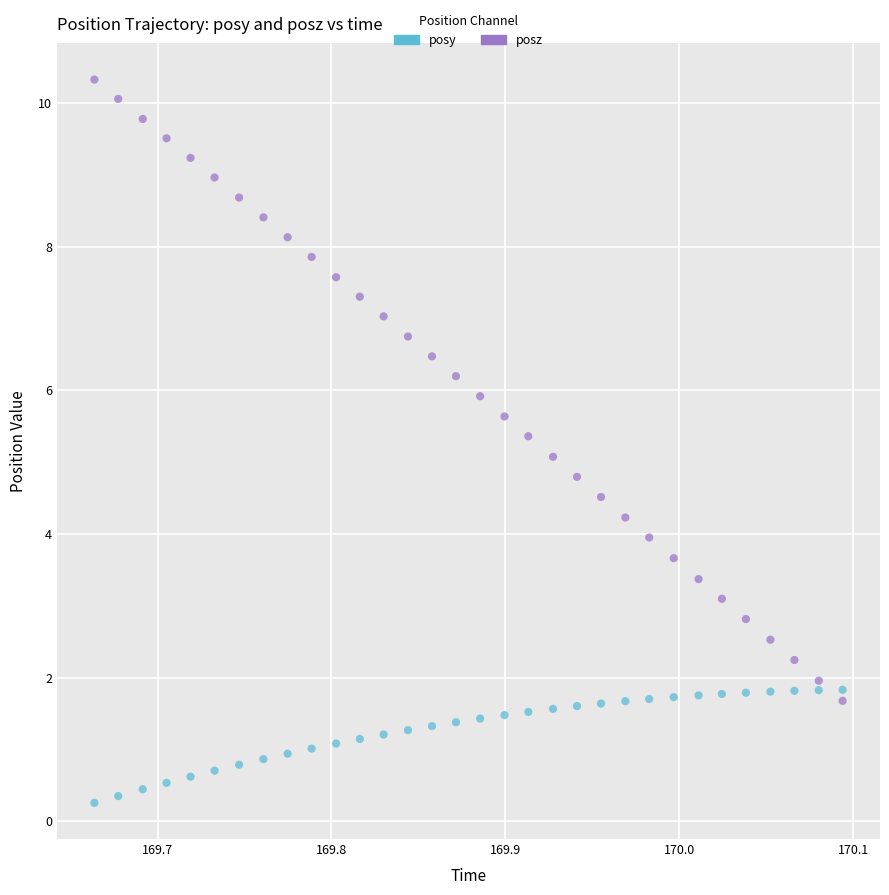

Which series reaches the maximum Y coordinate?

posz